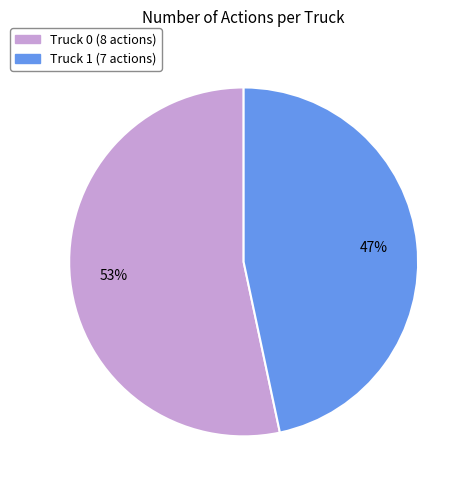

To the nearest percent, what portion does Truck 1 represent?

47%